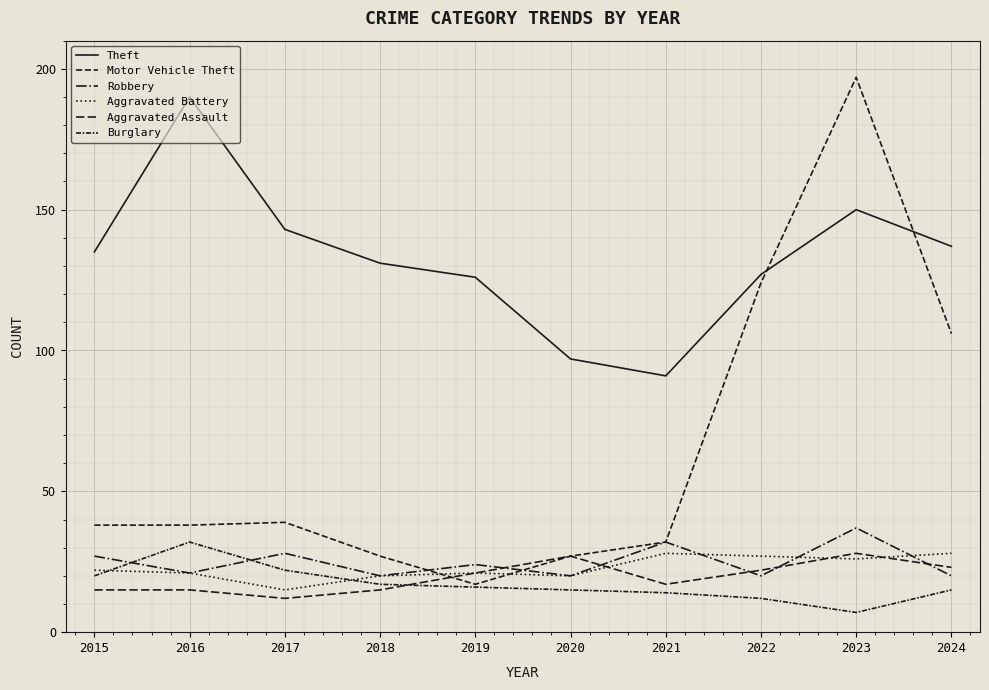

What is the maximum value shown in the chart?

197